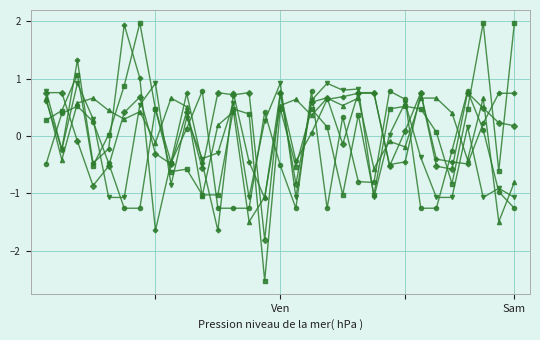

What is the minimum value shown in the chart?

-2.5